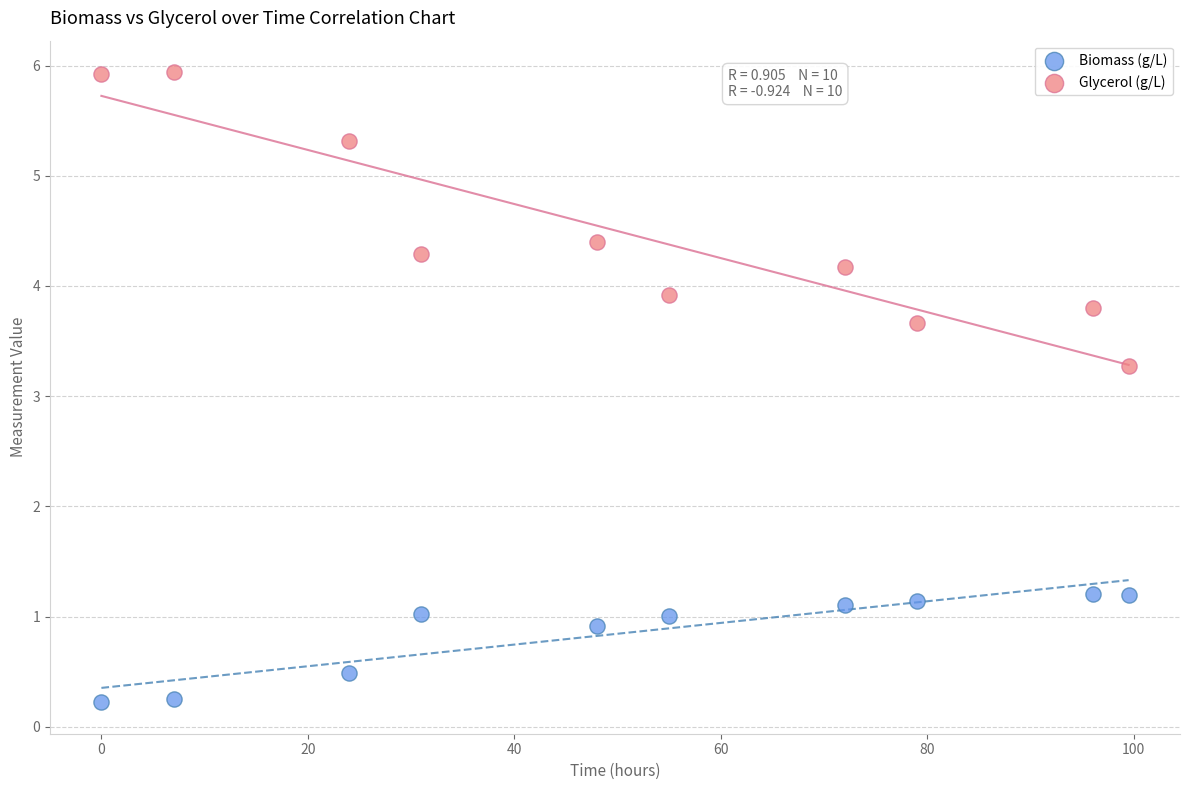

Which series has the largest Y range (max minus min)?

Glycerol (g/L)